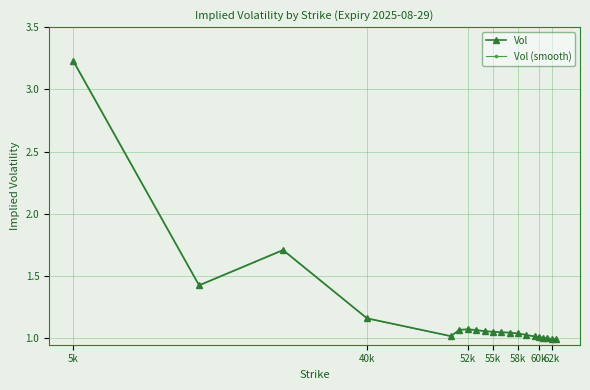

True or false: Vol has more than 0 points higher than both neighbors.

True